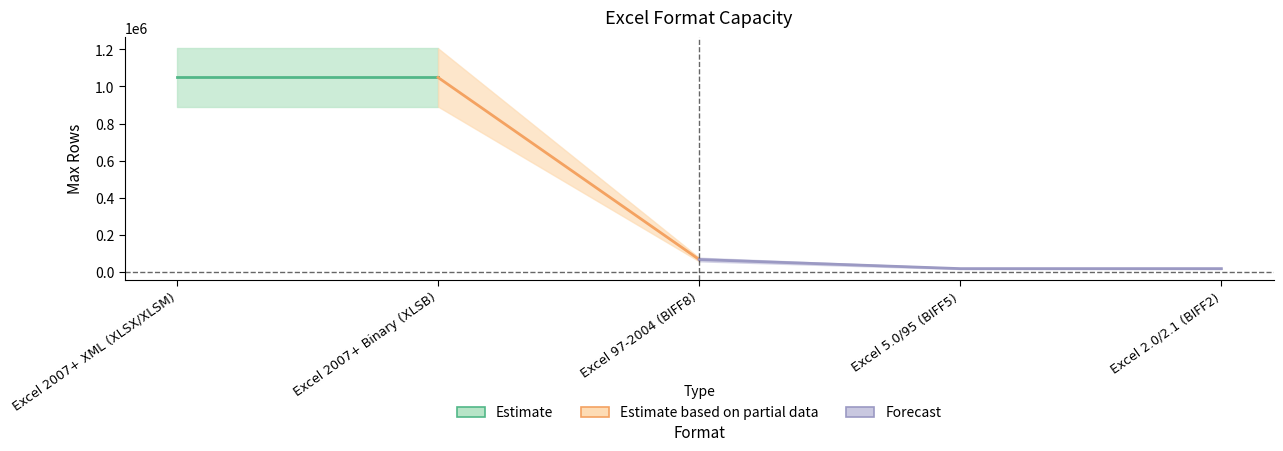

What is the sum of the values at Excel 5.0/95 (BIFF5) and Excel 97-2004 (BIFF8)?

81920